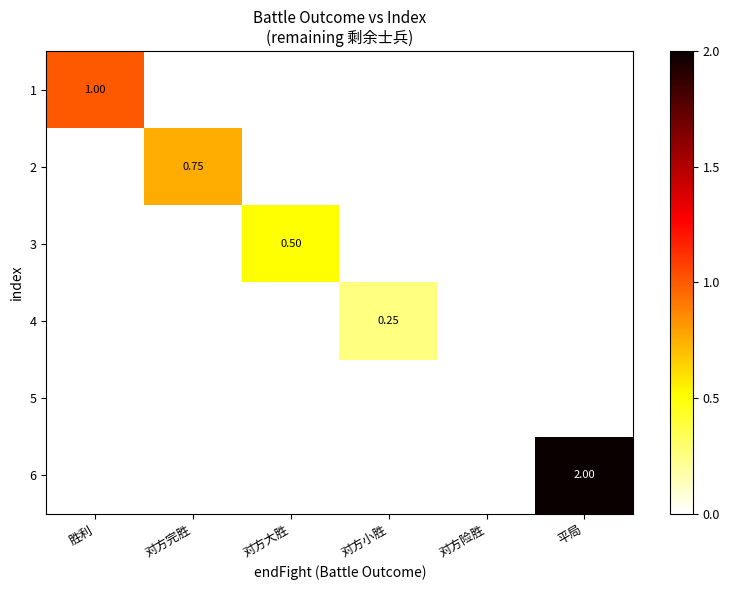

Rank the series by their maximum value, from highest to lowest.

6, 1, 2, 3, 4, 5